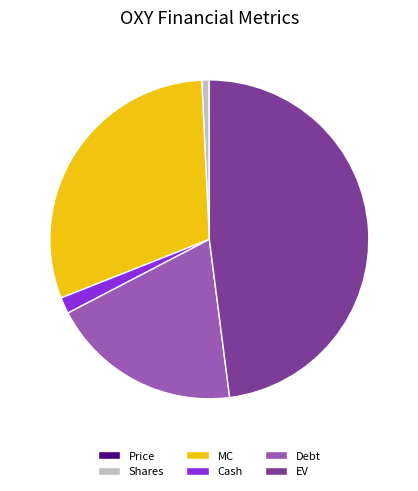

What is the largest slice in the pie chart?

EV